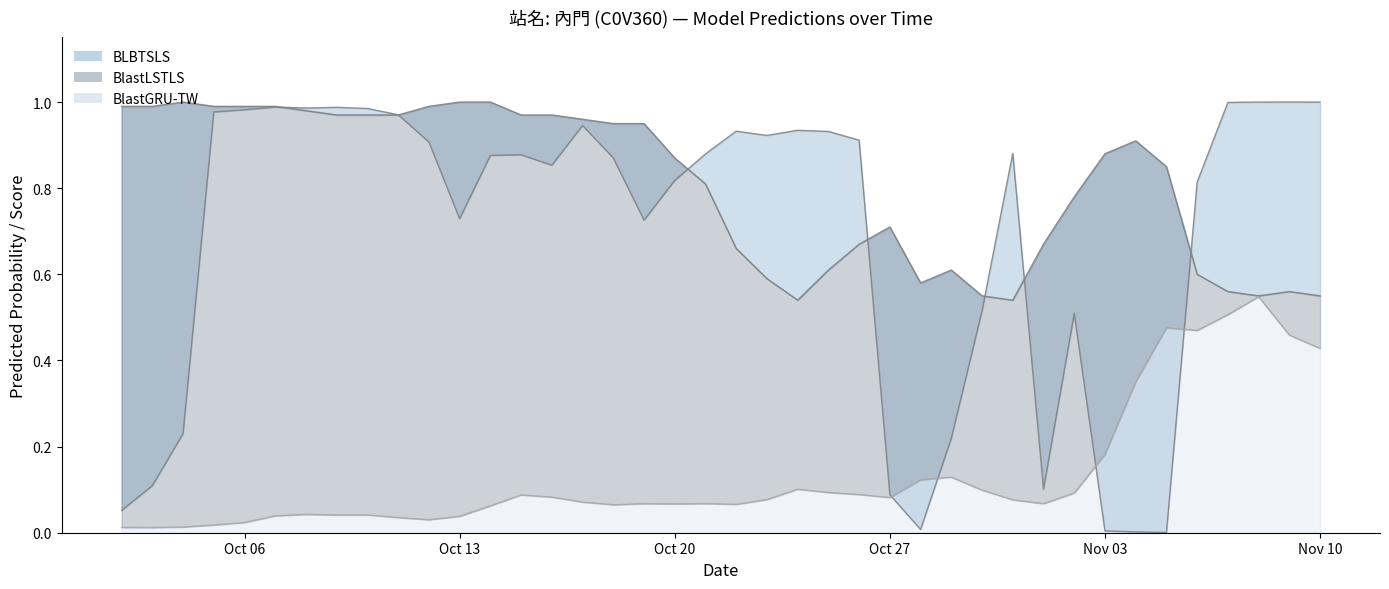

Where is BlastLSTLS nearest to the value 0?

2025-10-24